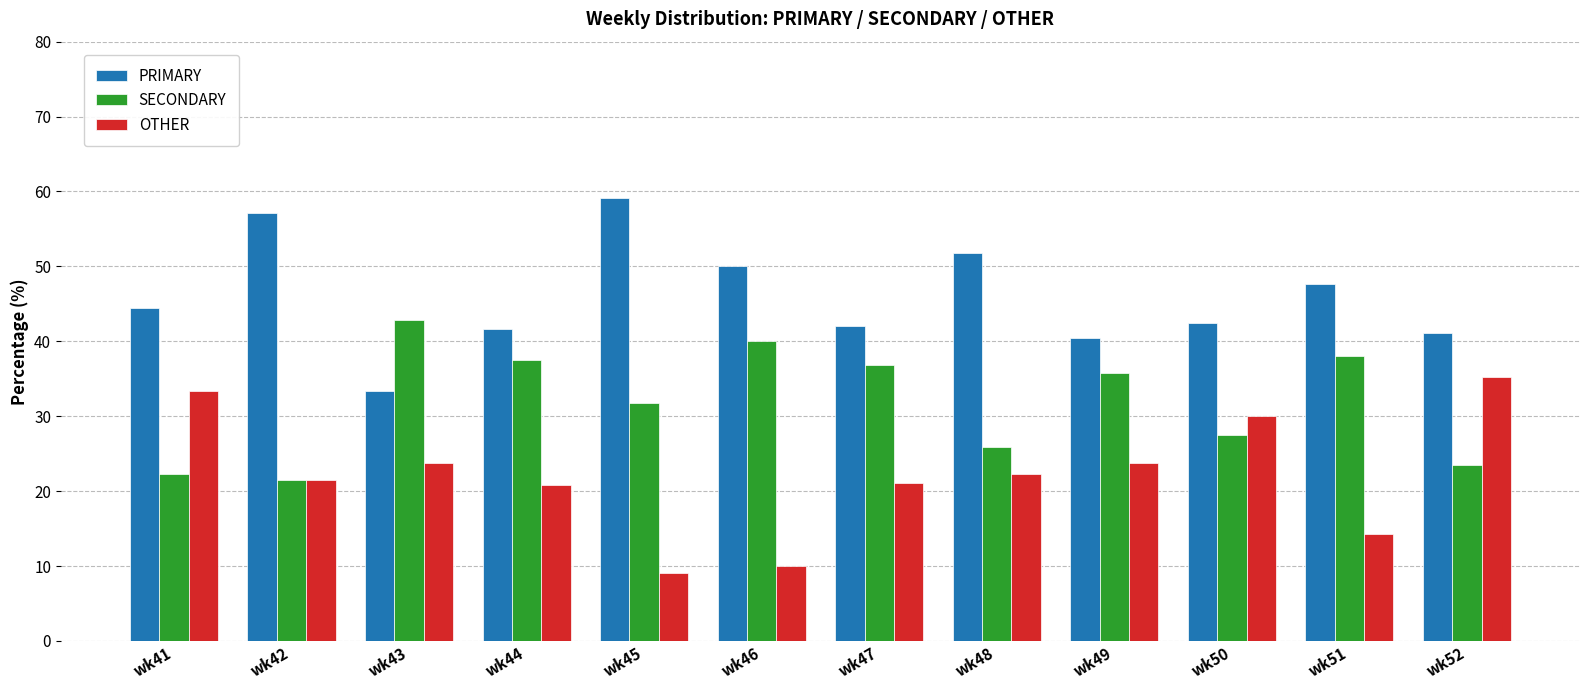

What is the value of the OTHER bar at the 8th from the left?

22.2